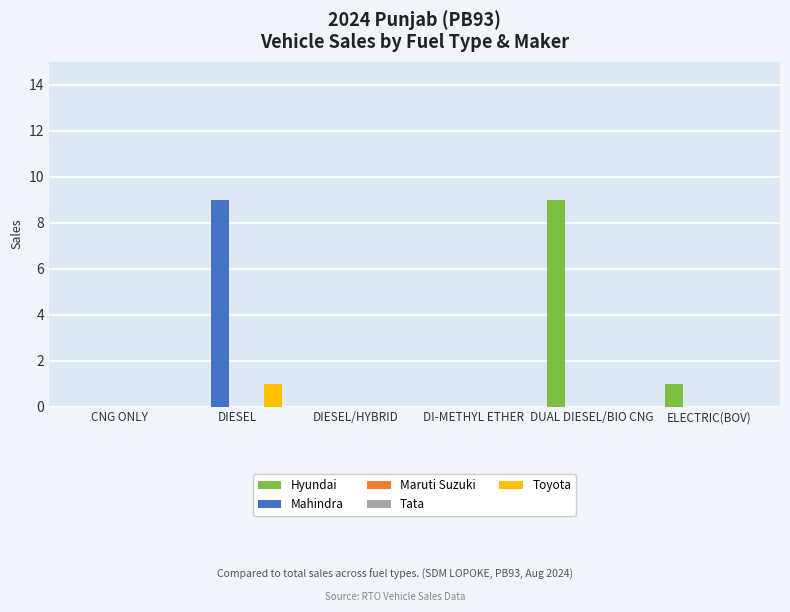

What are all the series names shown in the legend?

Hyundai, Mahindra, Maruti Suzuki, Tata, Toyota